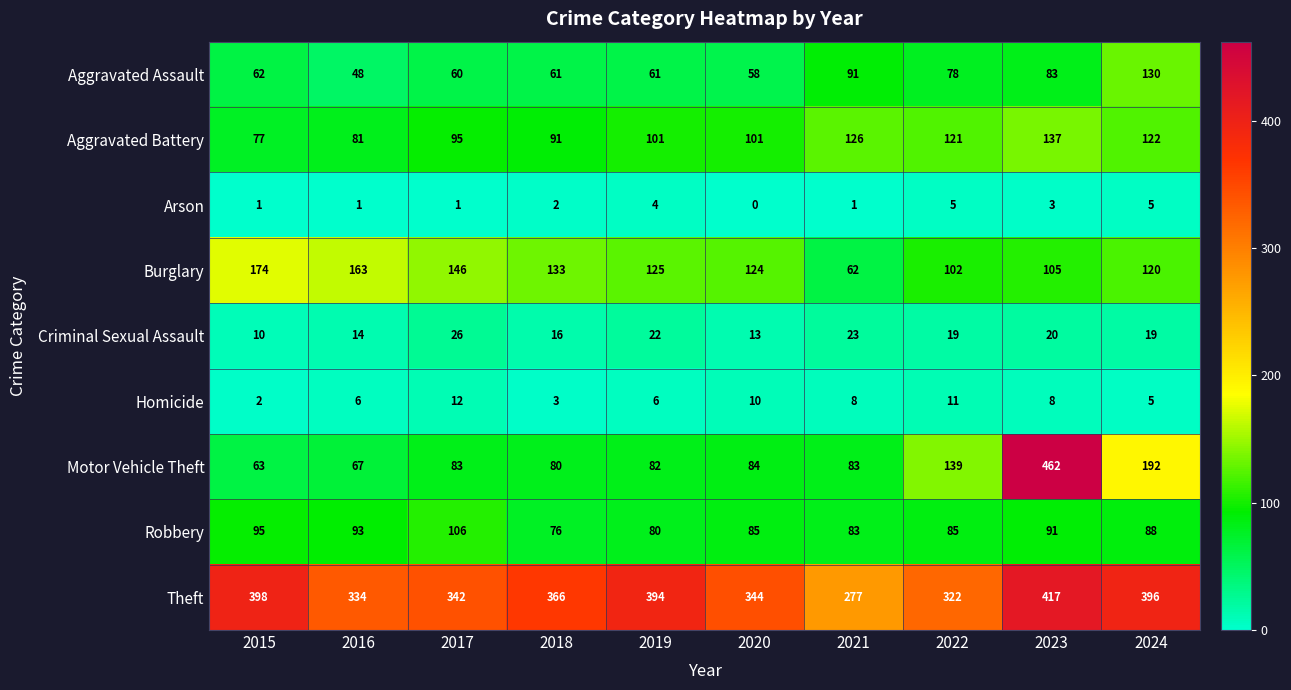

What is the maximum value shown in the chart?

462